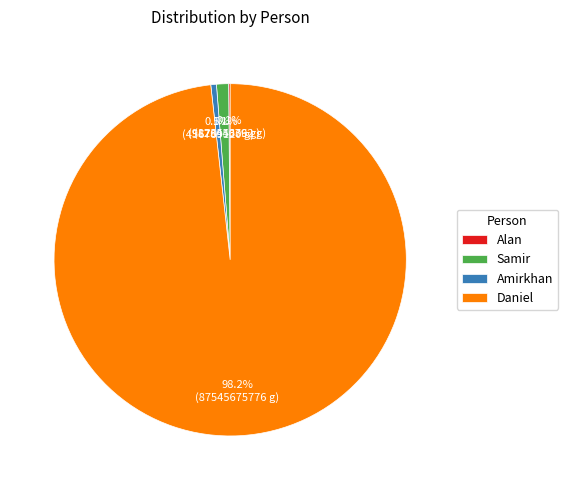

What percentage is NOT represented by Amirkhan?

99.5%